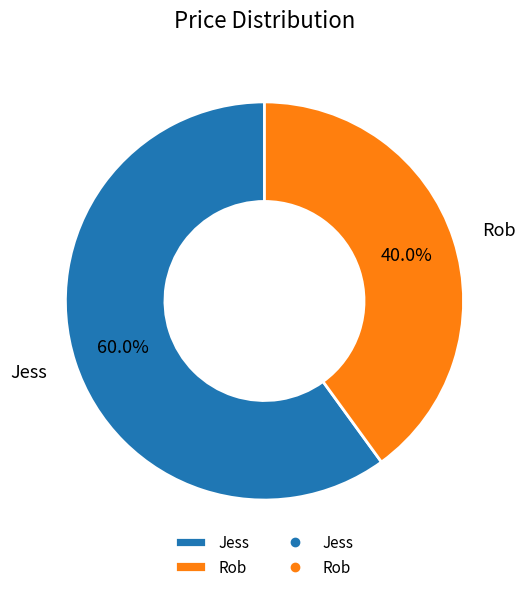

Count the number of slices in the pie.

2